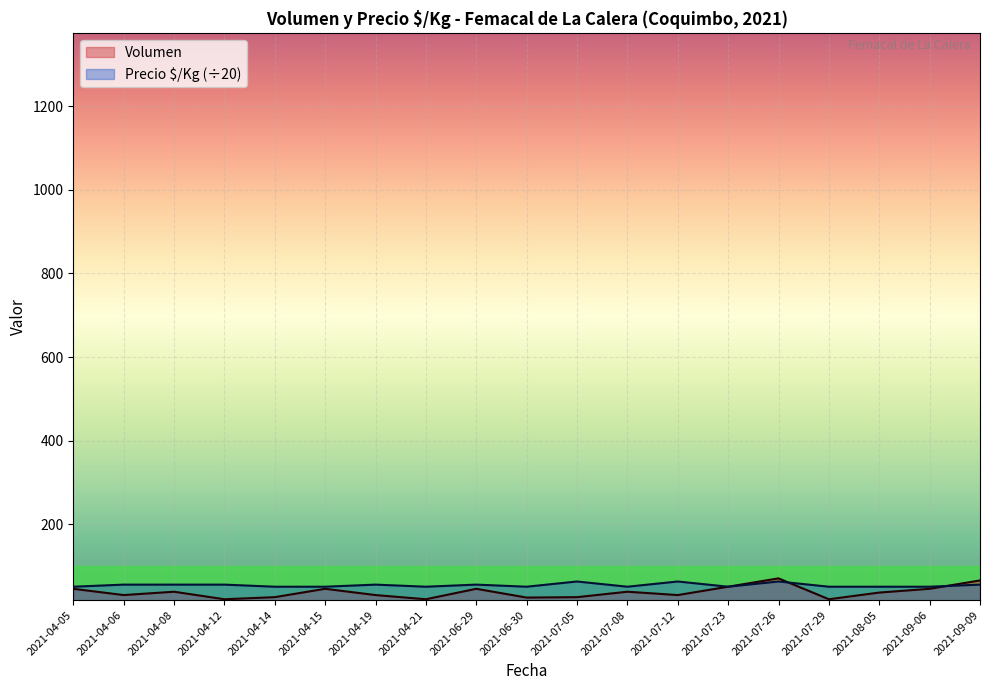

At which label is Precio $/Kg closest to 56?

2021-04-06